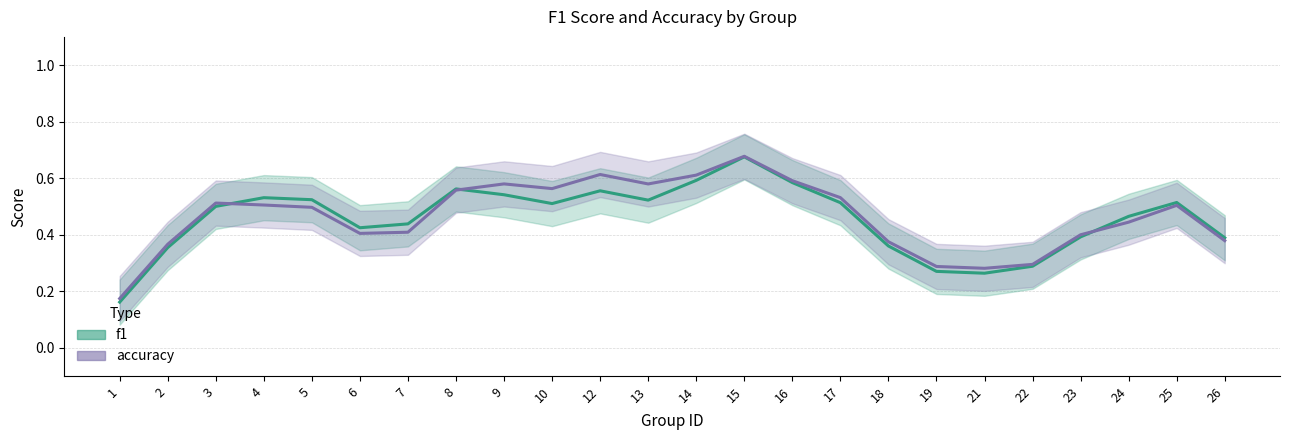

What is the total value across all series at 12?

1.2